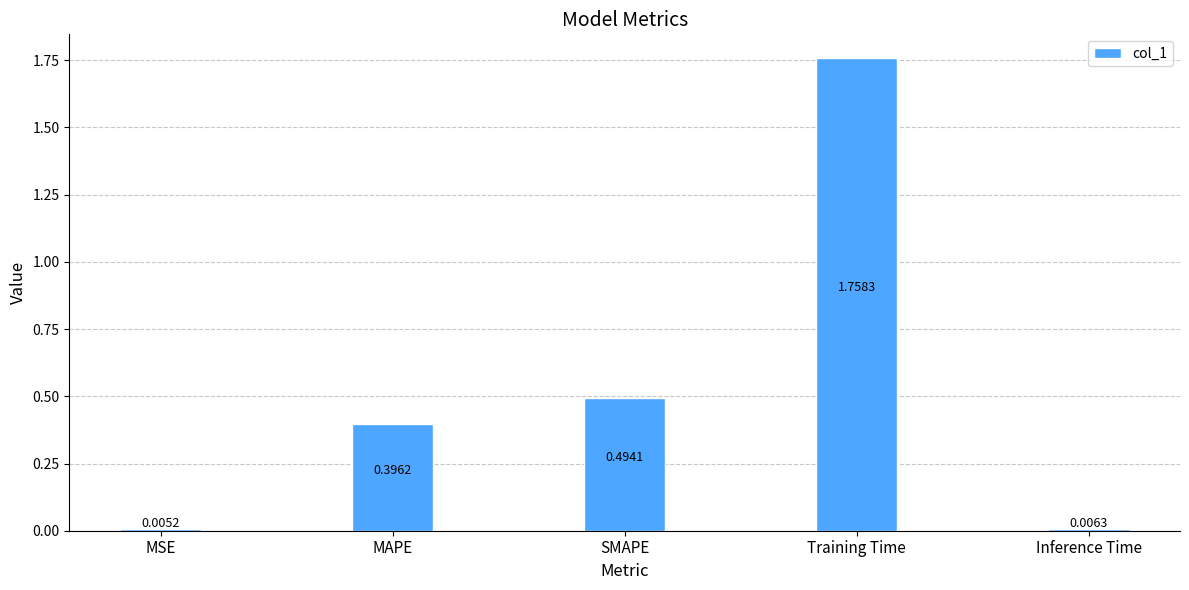

How many data points does each series have?

5